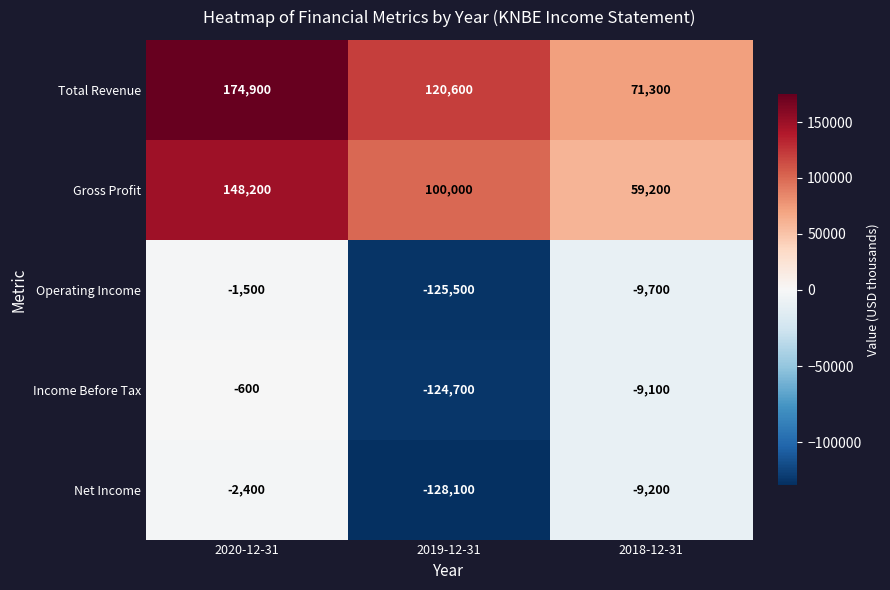

Reading right to left, list all the values displayed in this chart.

Total Revenue: 2018-12-31=71300	2019-12-31=120600	2020-12-31=174900
Gross Profit: 2018-12-31=59200	2019-12-31=100000	2020-12-31=148200
Operating Income: 2018-12-31=-9700	2019-12-31=-125500	2020-12-31=-1500
Income Before Tax: 2018-12-31=-9100	2019-12-31=-124700	2020-12-31=-600
Net Income: 2018-12-31=-9200	2019-12-31=-128100	2020-12-31=-2400